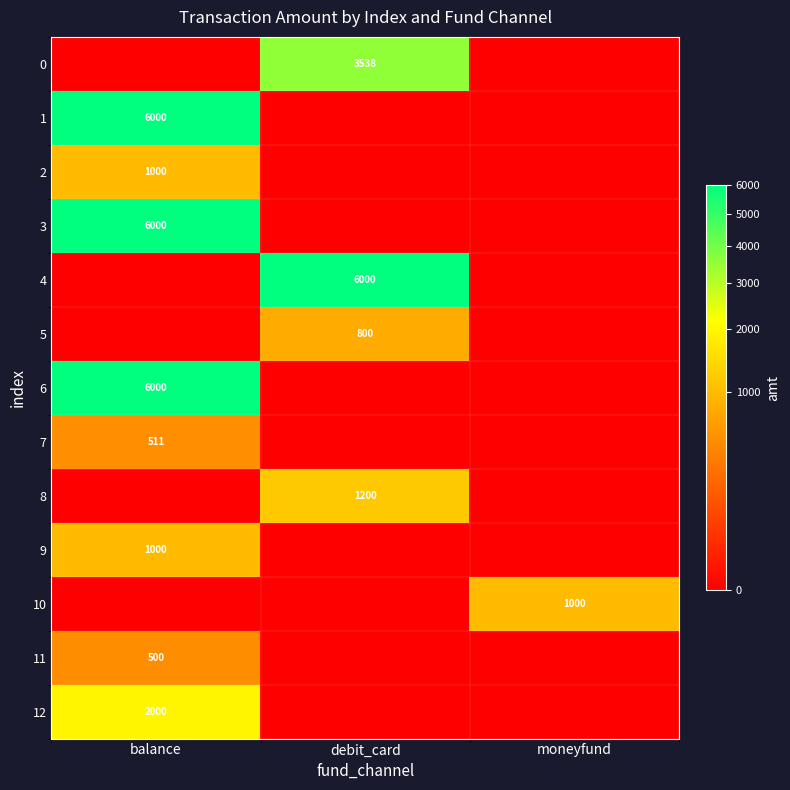

The value of 5 at debit_card is 800. True or false?

True